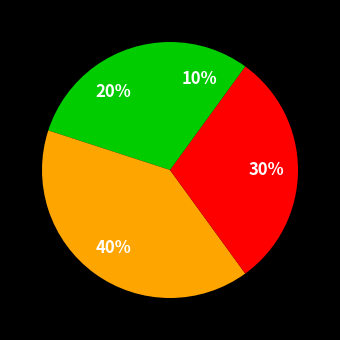

How many slices are in this pie chart?

4